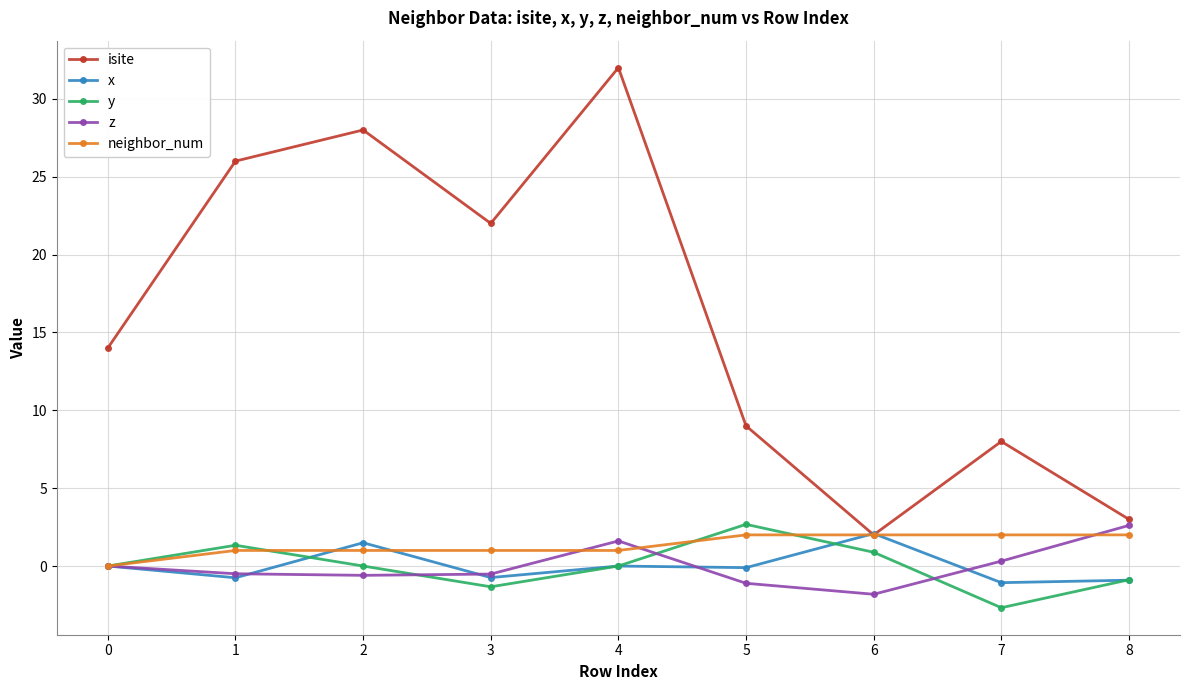

Does the chart have visible grid lines?

Yes